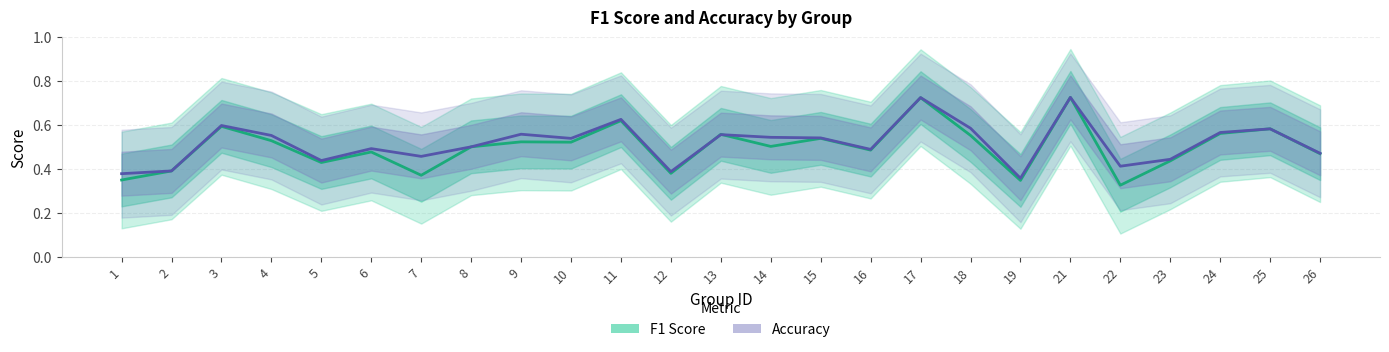

Is it true that Accuracy equals 0.7 at 8?

False